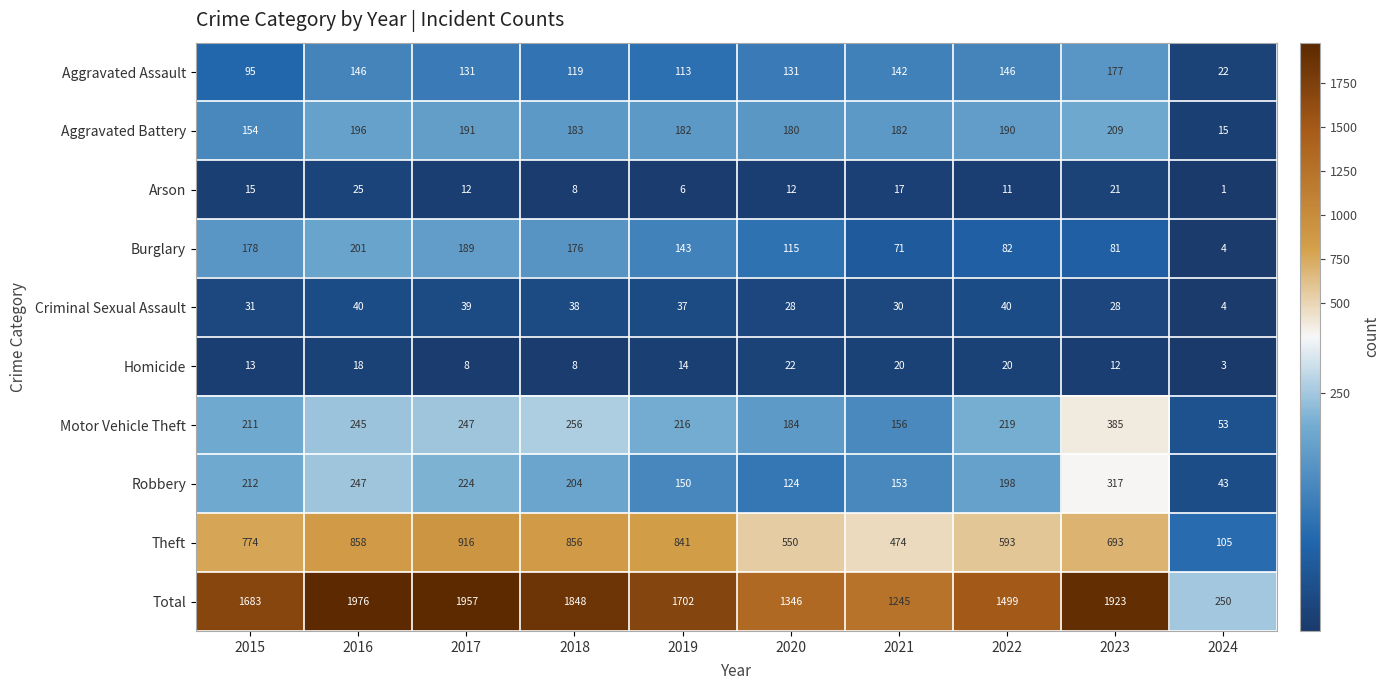

What is the average value of the Arson series?

13